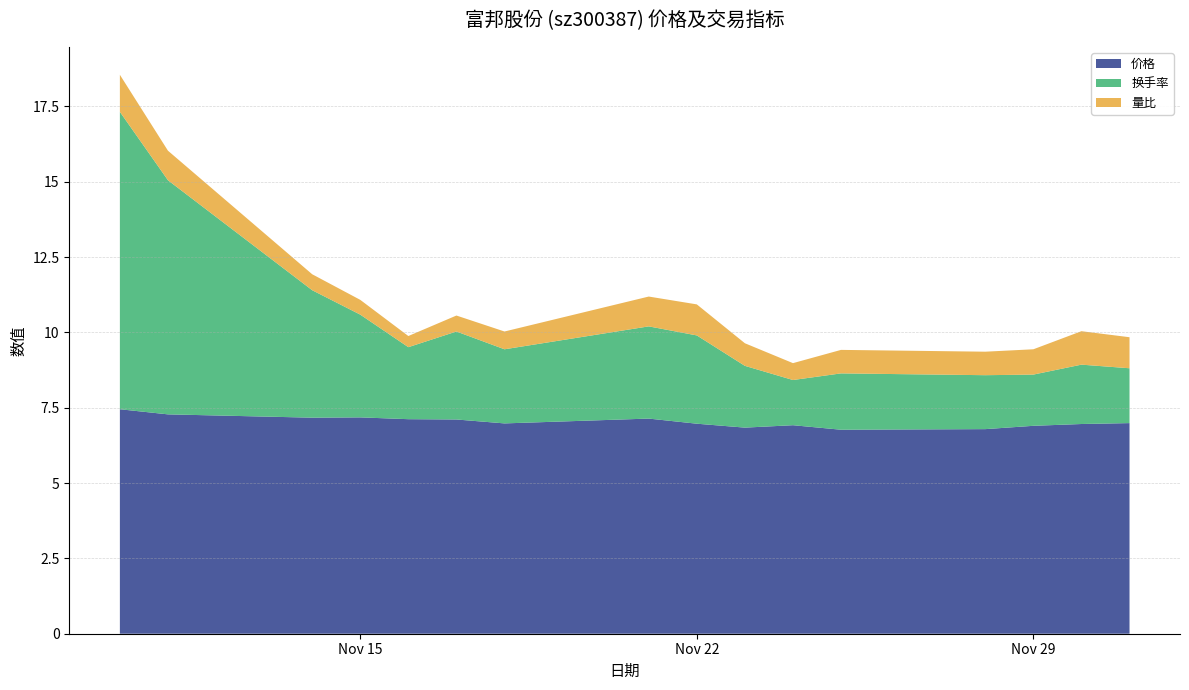

Reading left to right, extract all data points from this chart.

价格: 7.5	7.3	7.2	7.2	7.1	7.1	7.0	7.1	7.0	6.8	6.9	6.8	6.8	6.9	7.0	7.0
换手率: 9.9	7.8	4.2	3.4	2.4	2.9	2.5	3.1	2.9	2.0	1.5	1.9	1.8	1.7	2.0	1.8
量比: 1.2	1.0	0.5	0.5	0.4	0.5	0.6	1.0	1.0	0.8	0.6	0.8	0.8	0.8	1.1	1.0